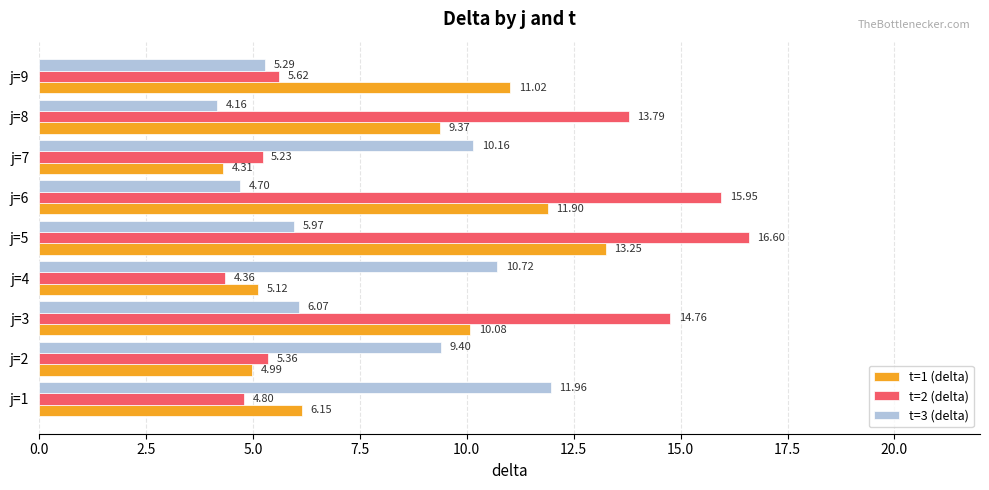

What is the difference between the highest and lowest values at j=8?

9.6